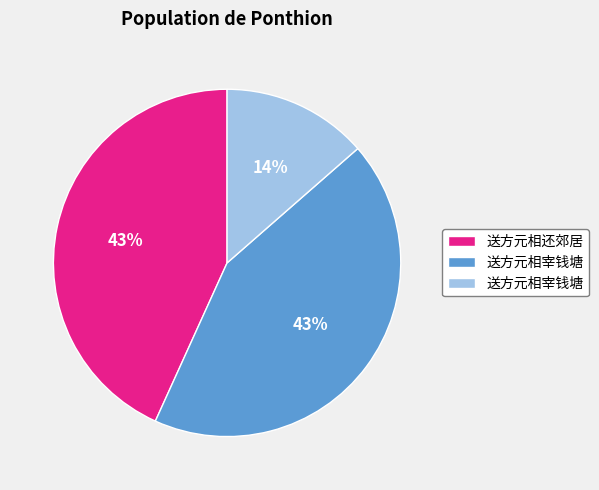

Does any single category account for the majority?

No